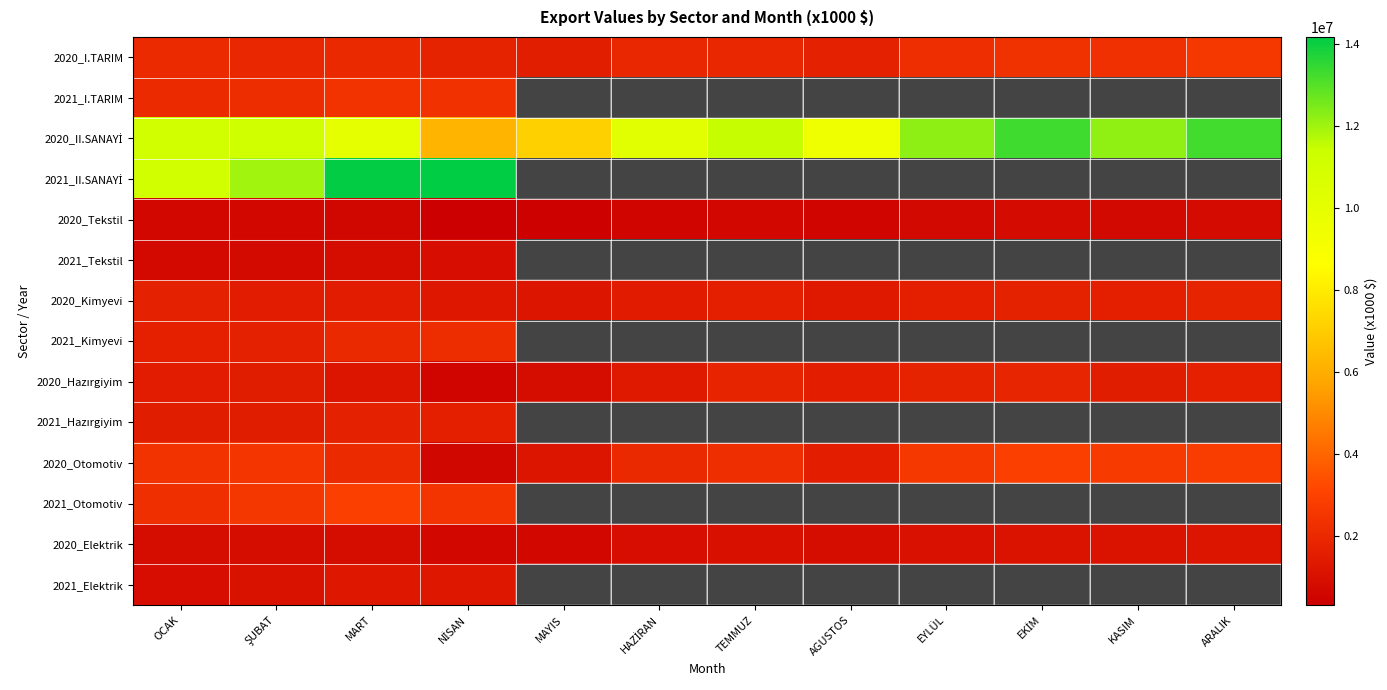

Between NİSAN and MART, which is larger?

MART